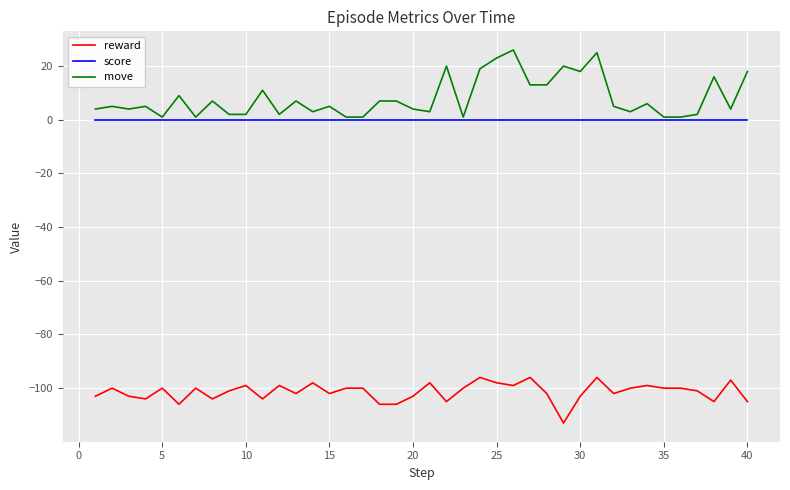

Which series has the widest spread of values?

move